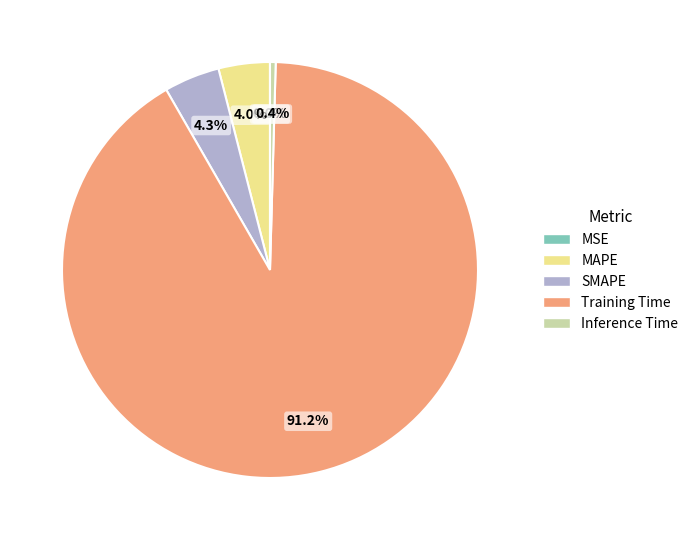

Does any single category account for the majority?

Yes